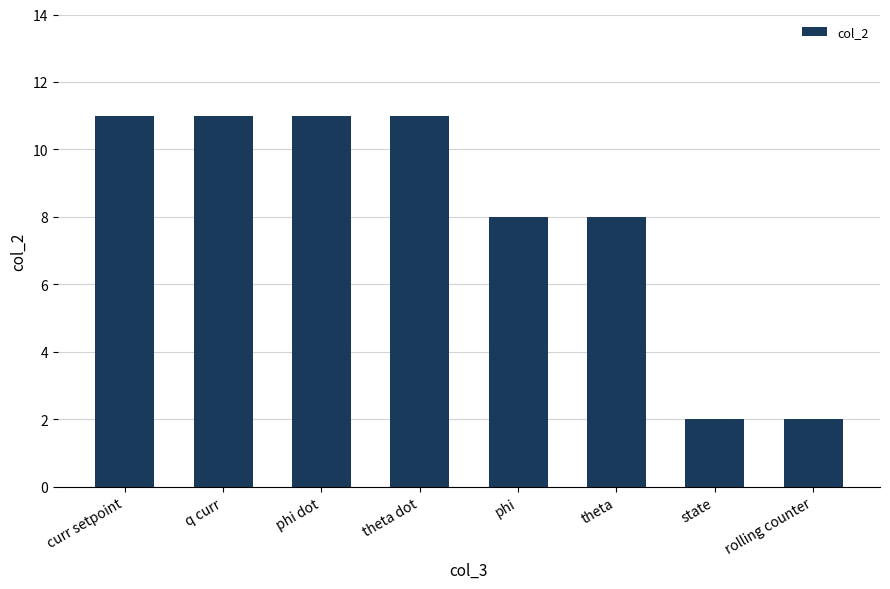

Reading right to left, what are all the values shown in this chart?

2	2	8	8	11	11	11	11